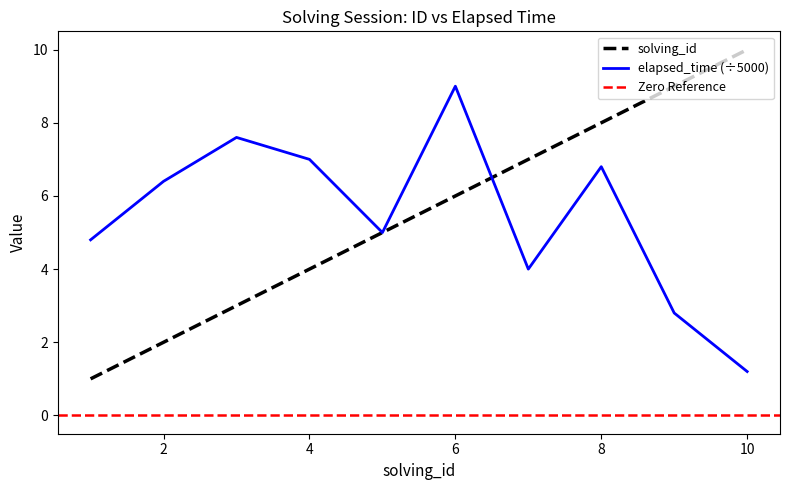

What is the maximum value for solving_id?

10.0